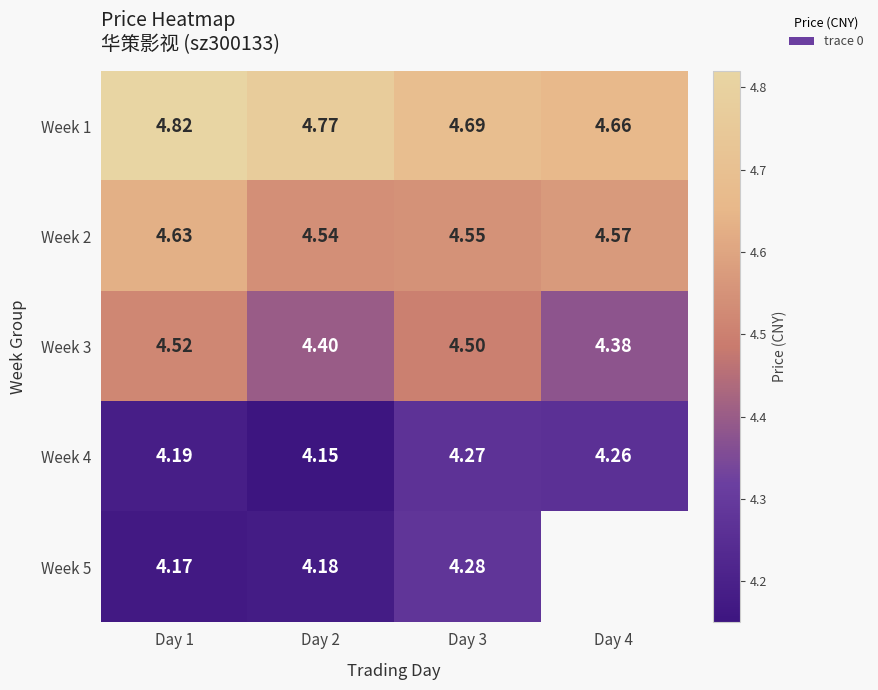

Is the value of Week 4 at Day 4 greater than the value of Week 3 at Day 4?

No